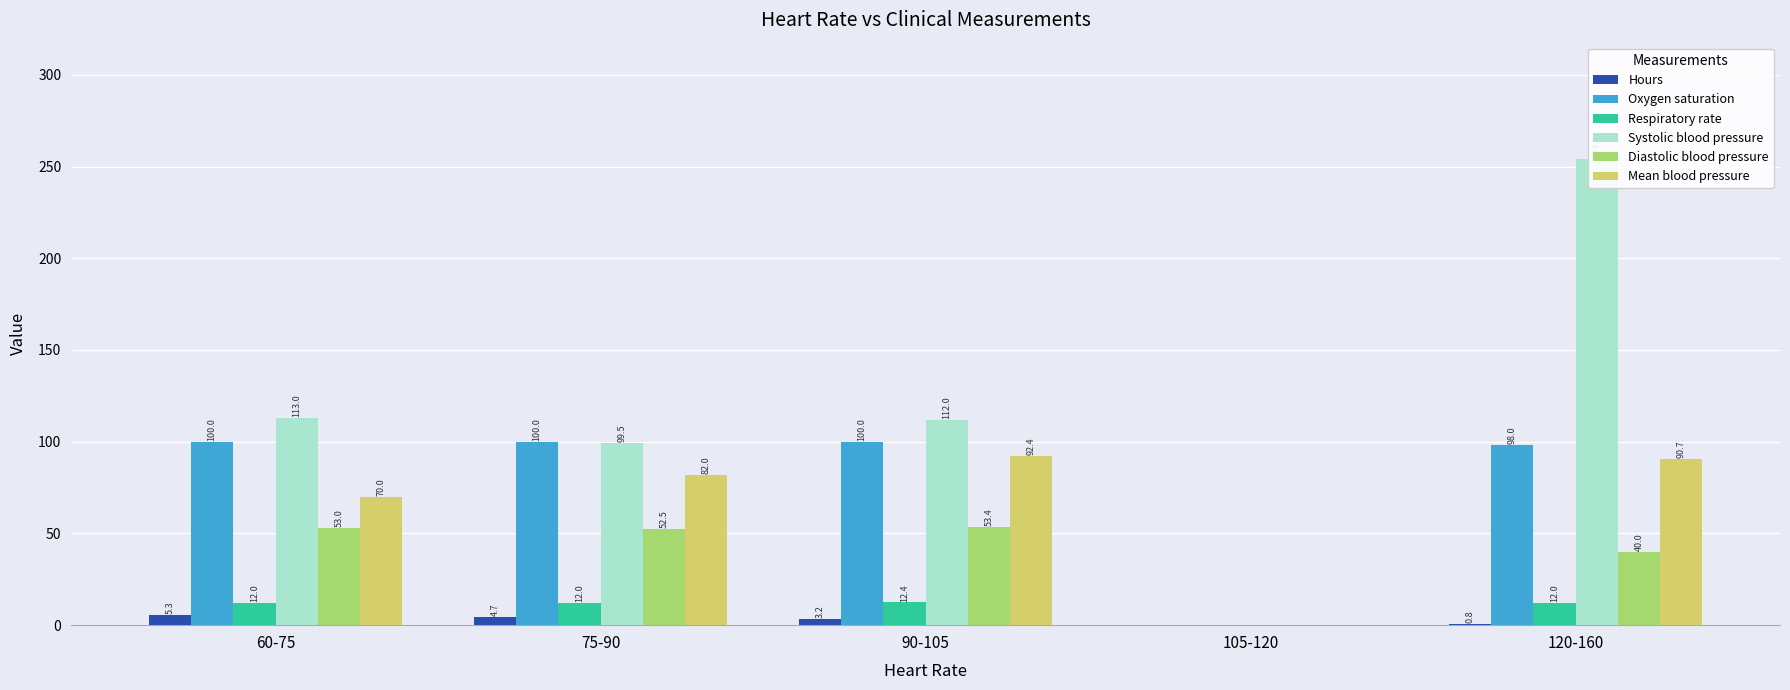

At which label is Hours closest to 2?

120-160